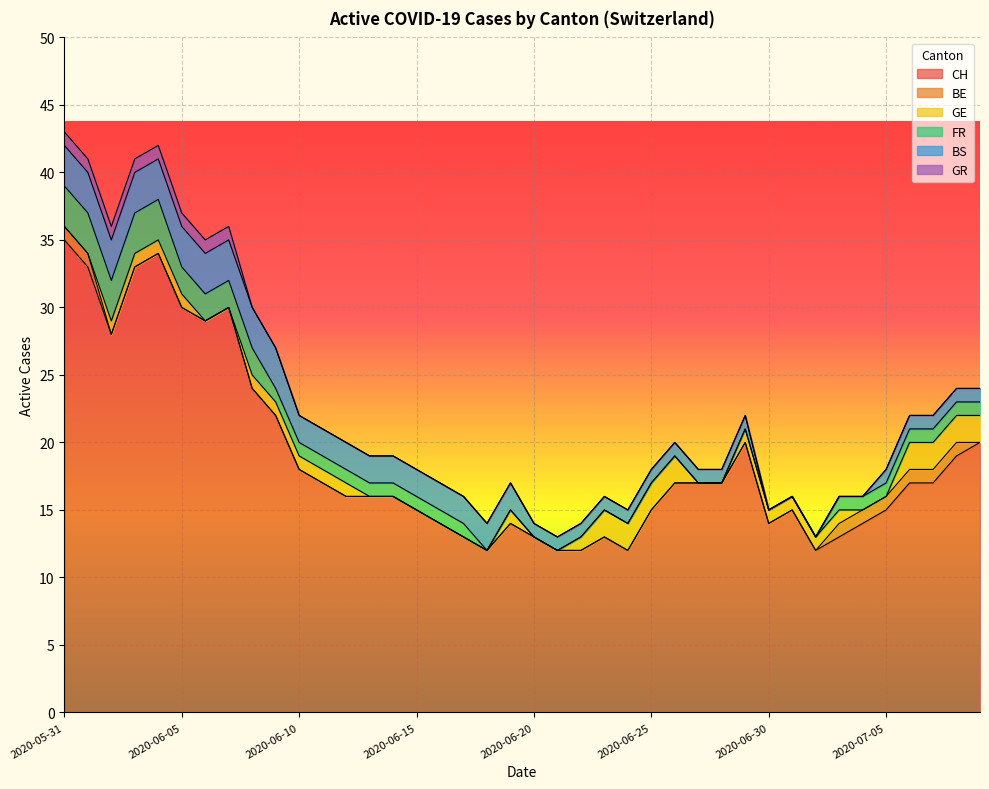

How many data points in GE are less than 1?

16